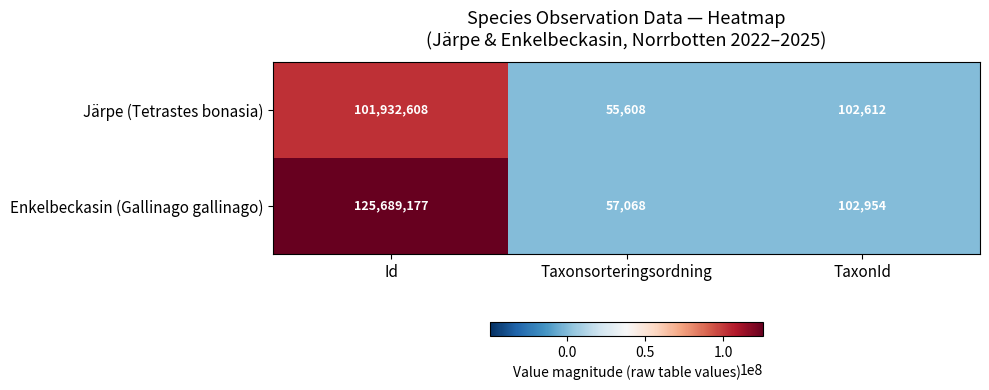

At Taxonsorteringsordning, list the series in order from smallest to largest.

Järpe (Tetrastes bonasia), Enkelbeckasin (Gallinago gallinago)